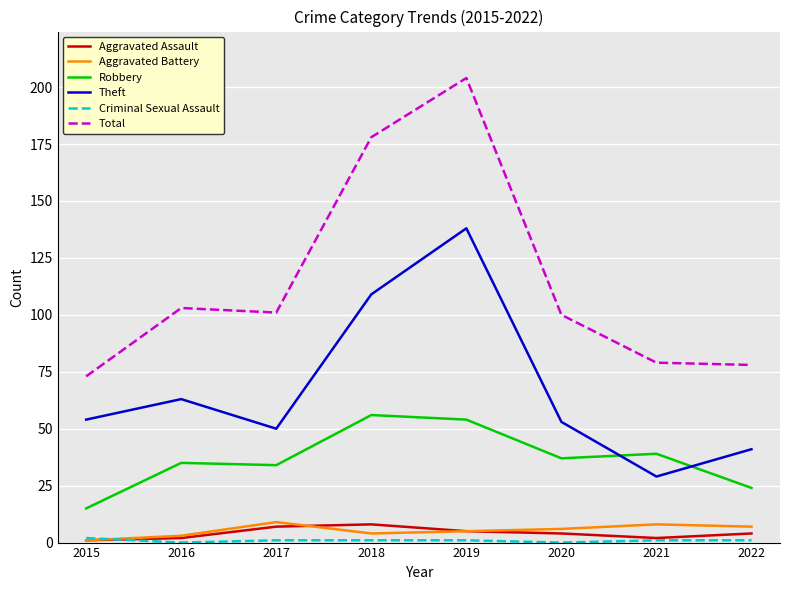

True or false: Robbery and Theft intersect in this chart.

True